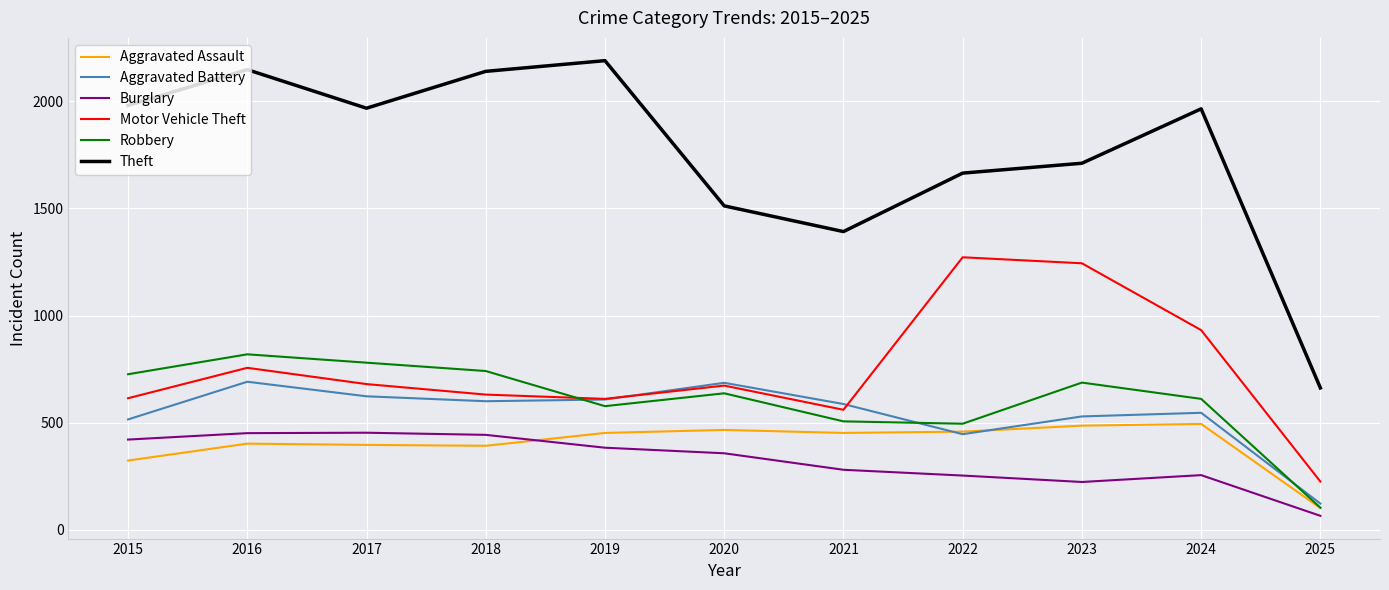

At which label is Aggravated Battery closest to 406?

2022